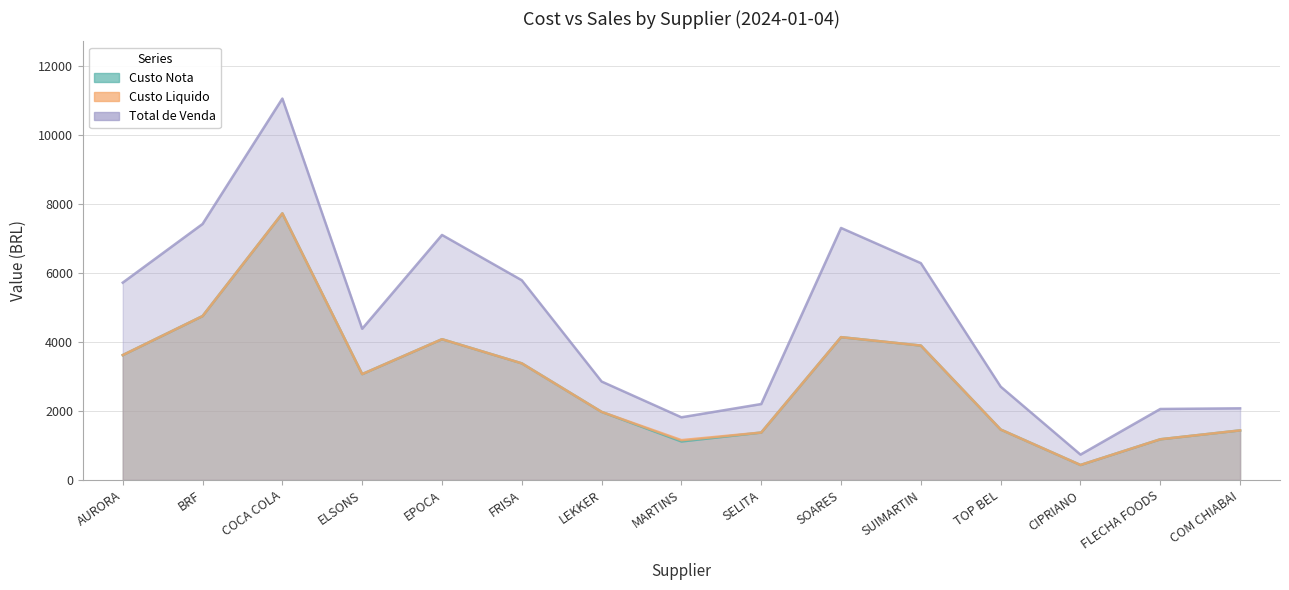

True or false: Custo Liquido and Total de Venda intersect in this chart.

False